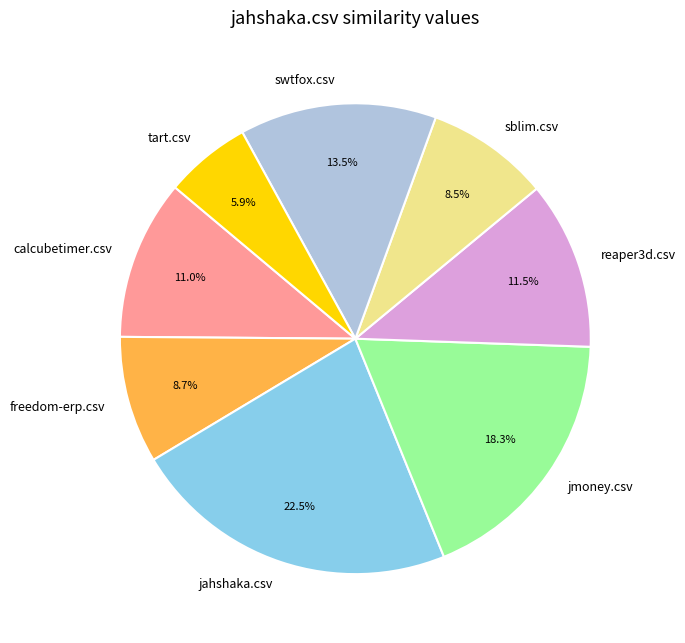

Which has a higher value, calcubetimer.csv or jahshaka.csv?

jahshaka.csv